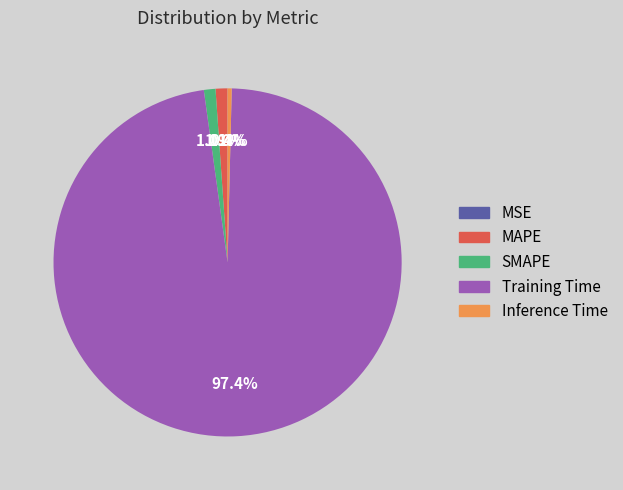

Which slice is the largest?

Training Time